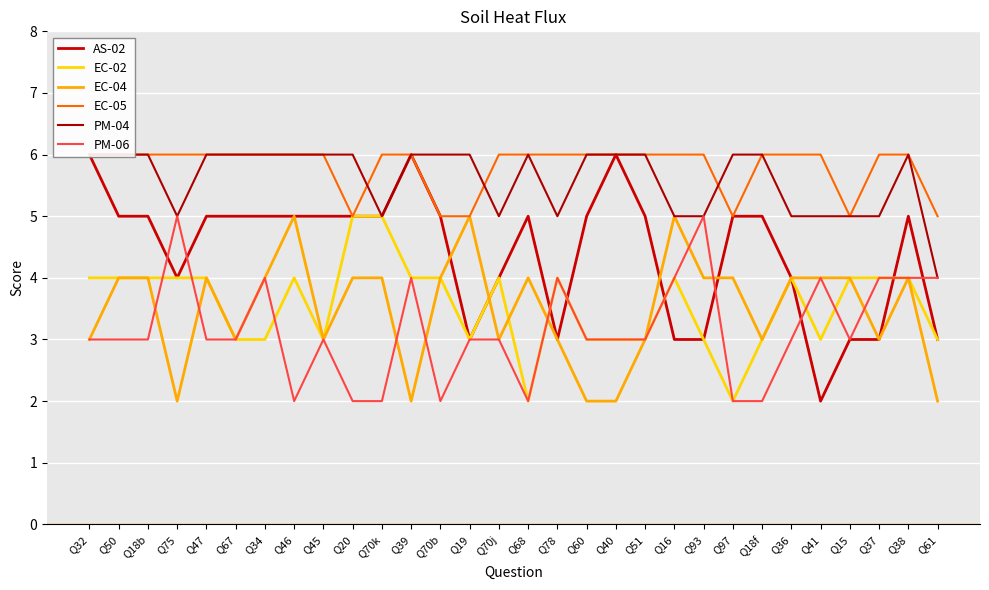

What is the sum of all PM-04 values?

168